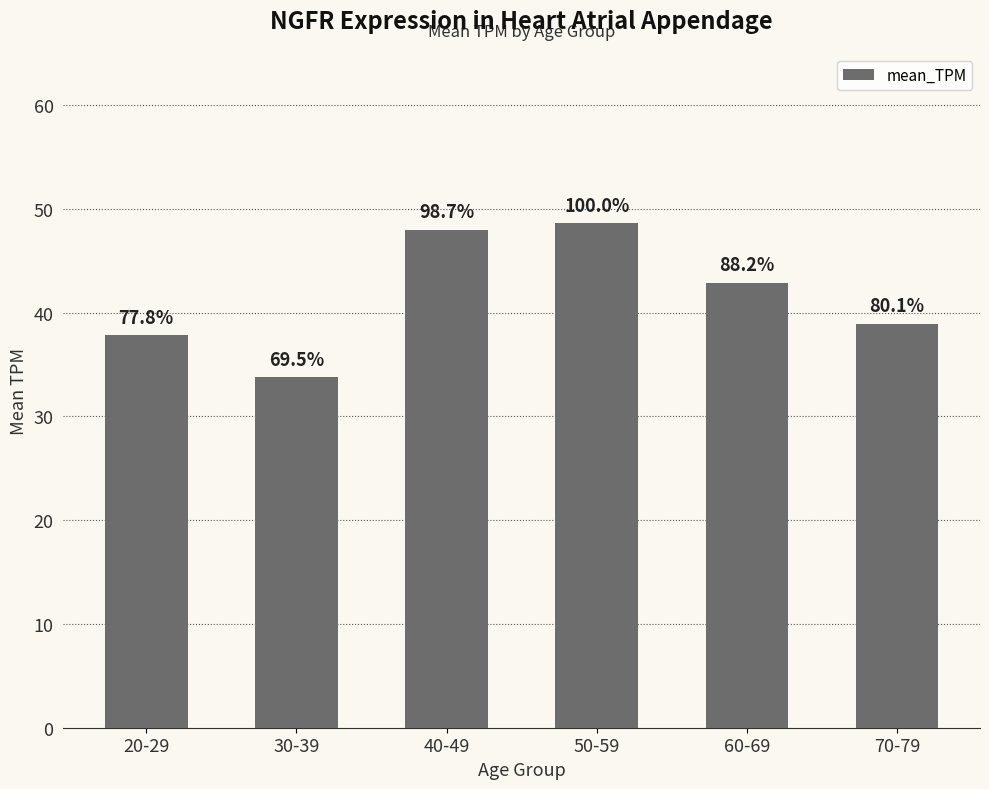

What position from the right is 30-39?

5